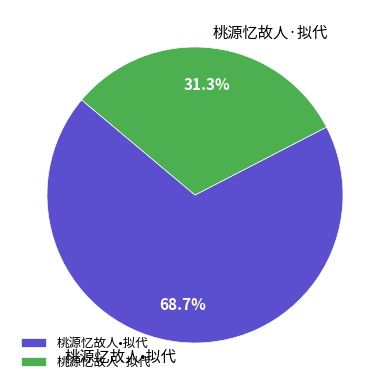

Do 桃源忆故人·拟代 and 桃源忆故人•拟代 together represent more than half of the pie?

Yes